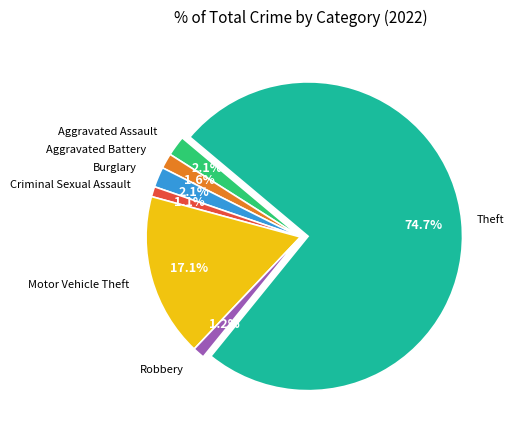

How many slices are in this pie chart?

7